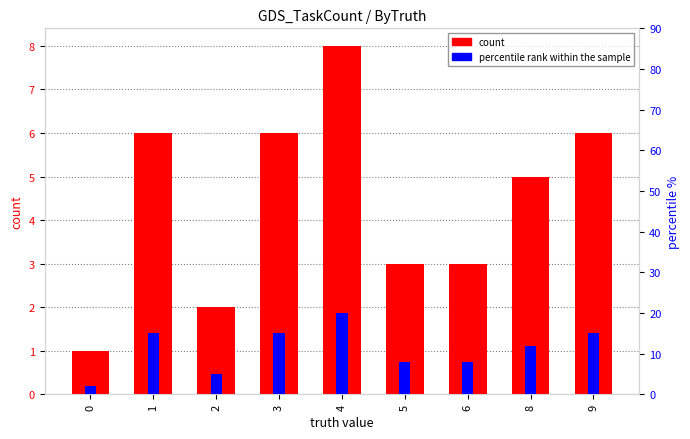

What is the difference between the highest and lowest values at 0?

1